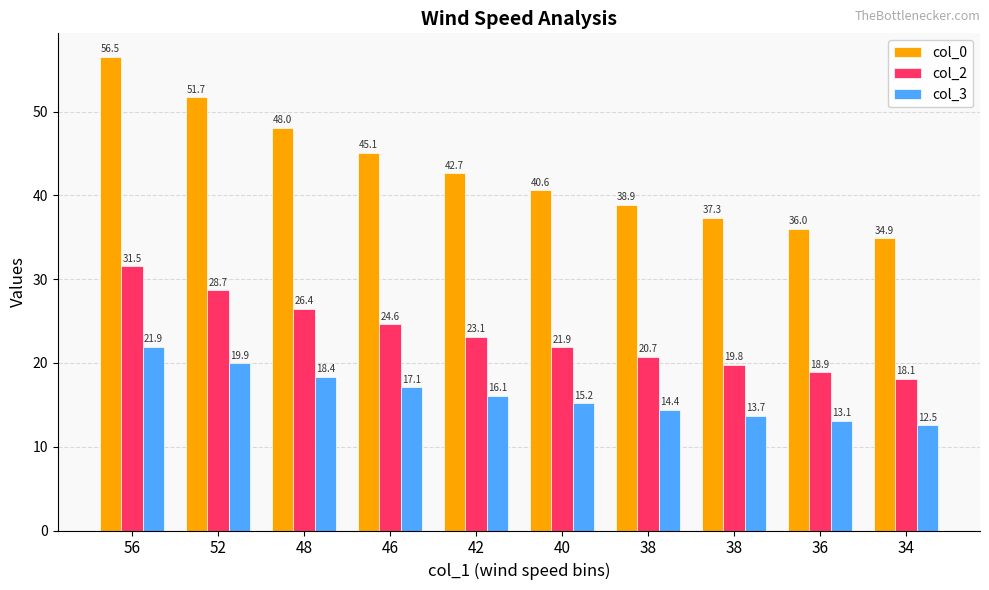

How many bars are there in each group?

3